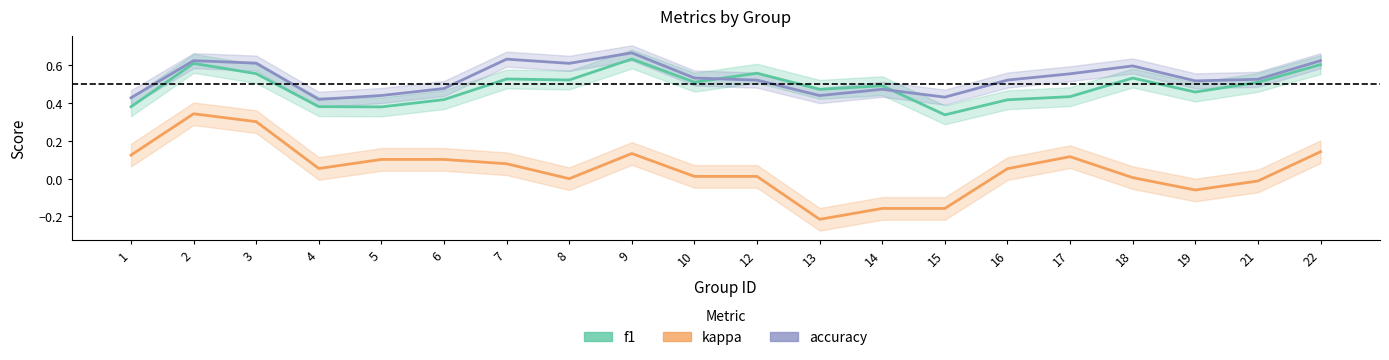

The value of f1 at 10 is 0.5. True or false?

True